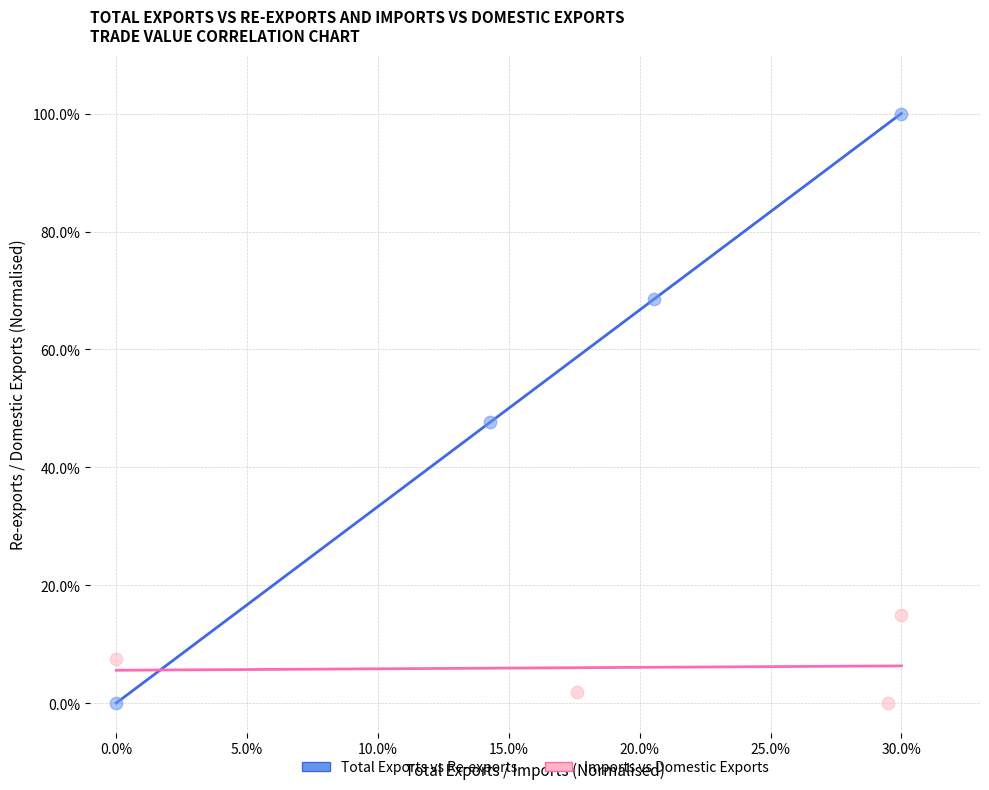

What are all the series names shown in the legend?

Total Exports vs Re-exports, Imports vs Domestic Exports